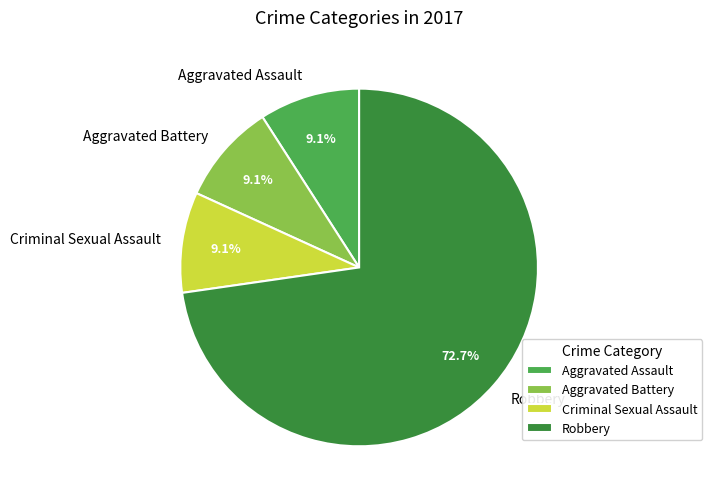

How many segments does this pie chart have?

4